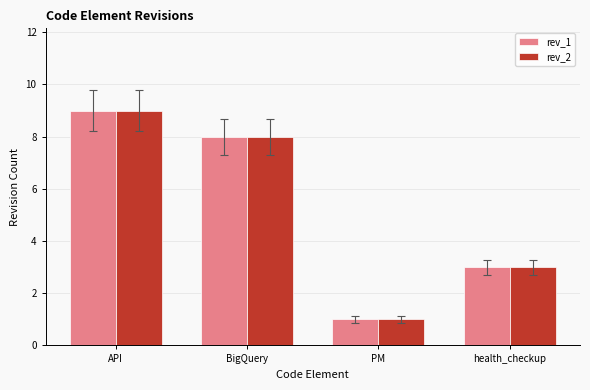

What is the label of the 4th bar from the left?

health_checkup